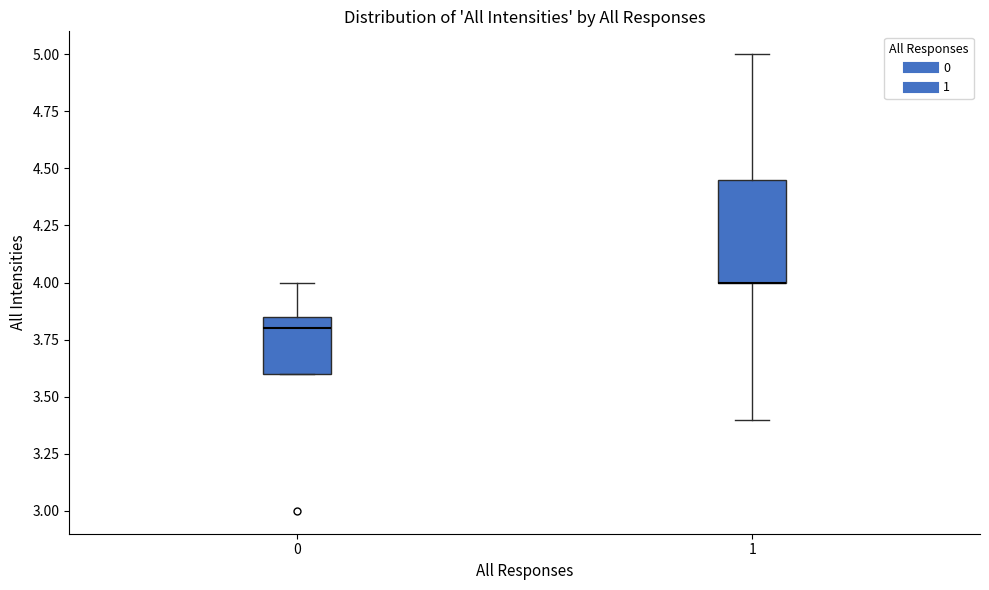

Reading left to right, transcribe this box plot: for each box, give where its median line is, the range the box spans, and where its two whiskers end, as read against the y-axis. The values are not printed on the chart, so give them approximately, as read against the axis.

0: median 3.80, box 3.60 to 3.85, whiskers 3.60 to 4.00
1: median 4.00 (drawn on the box's lower edge), box 4.00 to 4.45, whiskers 3.40 to 5.00